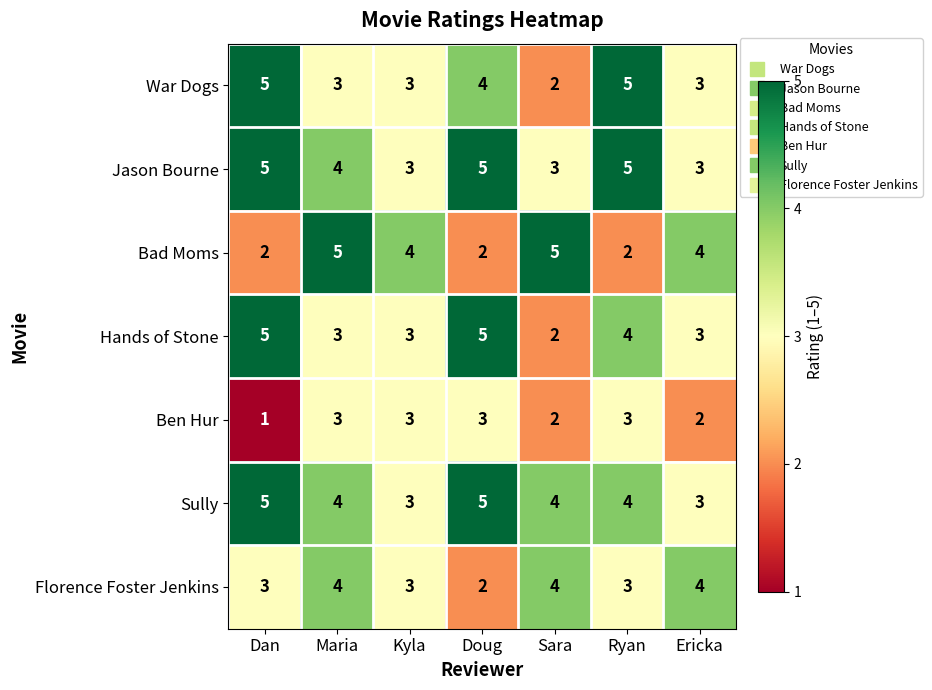

Which series changed the most between Dan and Doug?

Ben Hur